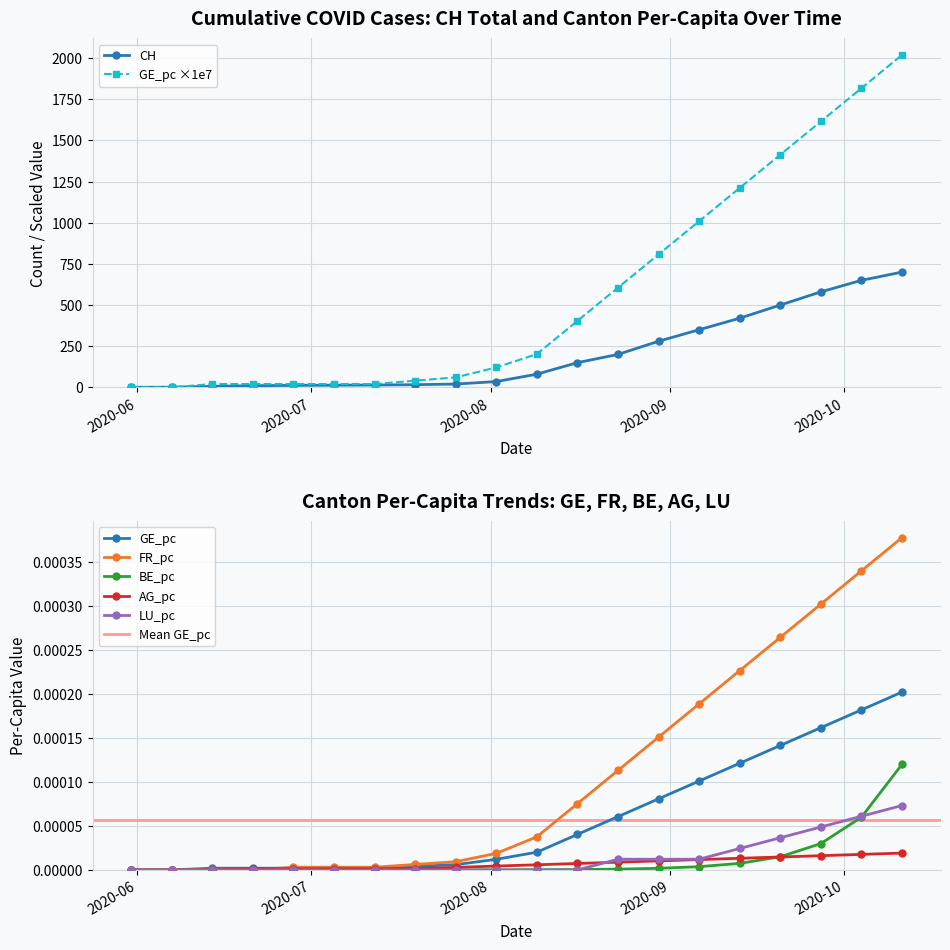

What is the maximum value for GE_pc ×1e7?

2019.2